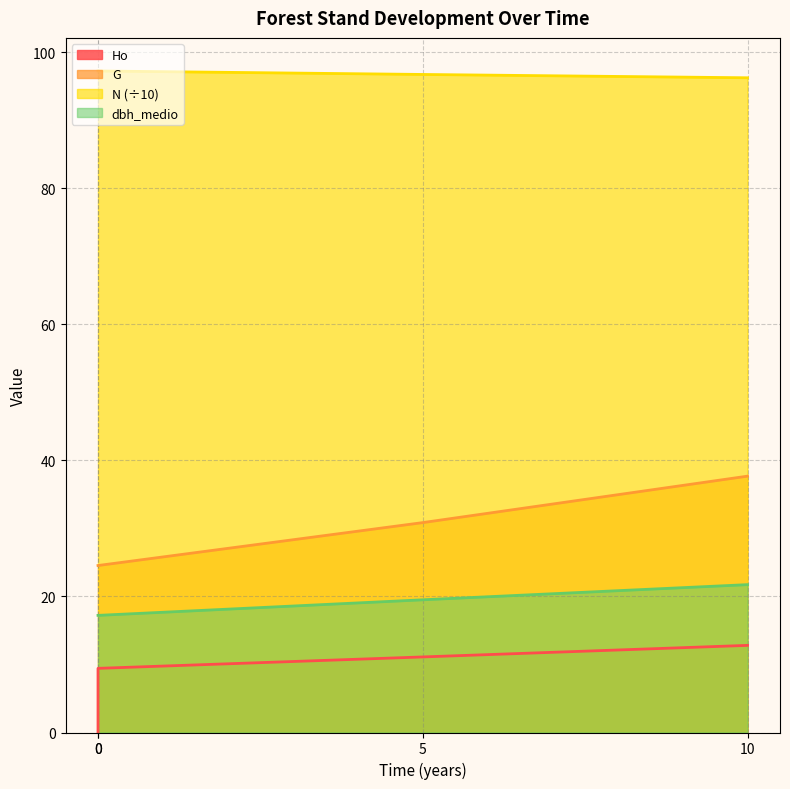

Does the chart have visible grid lines?

Yes